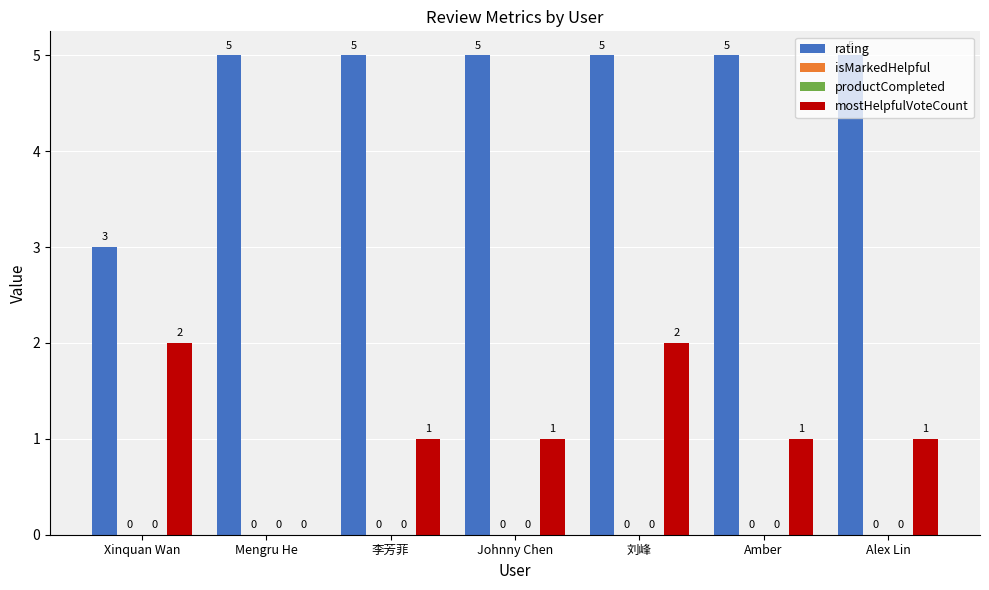

Reading left to right, list all the values displayed in this chart.

rating: Xinquan Wan=3	Mengru He=5	李芳菲=5	Johnny Chen=5	刘峰=5	Amber=5	Alex Lin=5
isMarkedHelpful: Xinquan Wan=0	Mengru He=0	李芳菲=0	Johnny Chen=0	刘峰=0	Amber=0	Alex Lin=0
productCompleted: Xinquan Wan=0	Mengru He=0	李芳菲=0	Johnny Chen=0	刘峰=0	Amber=0	Alex Lin=0
mostHelpfulVoteCount: Xinquan Wan=2	Mengru He=0	李芳菲=1	Johnny Chen=1	刘峰=2	Amber=1	Alex Lin=1